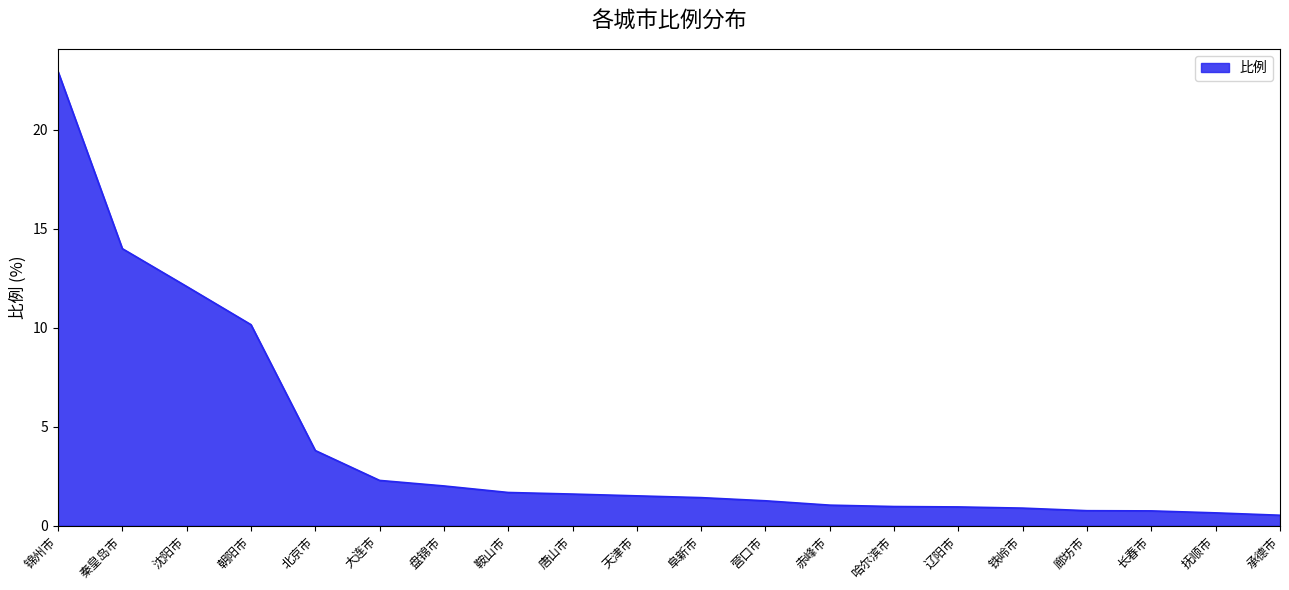

Read the value at 朝阳市.

10.2